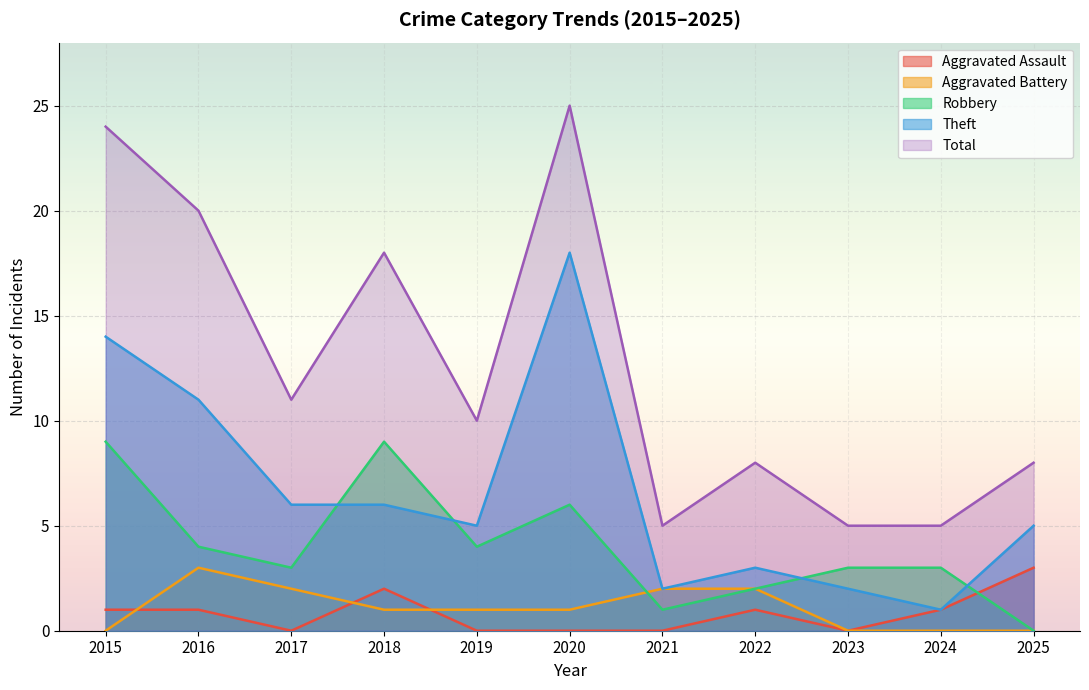

What is the spread (max minus min) of values at 2021?

5